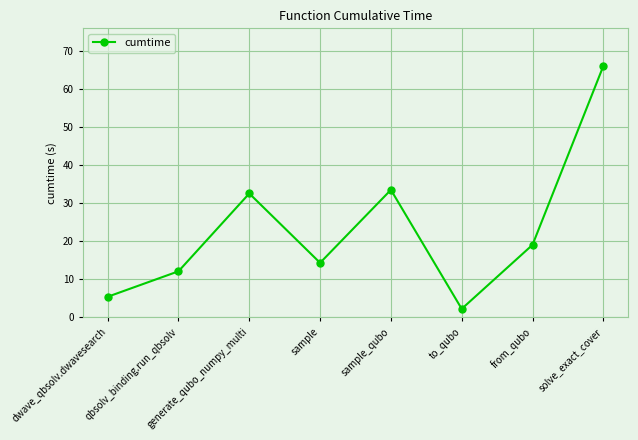

What is the value of the 7th point from the left?

19.1